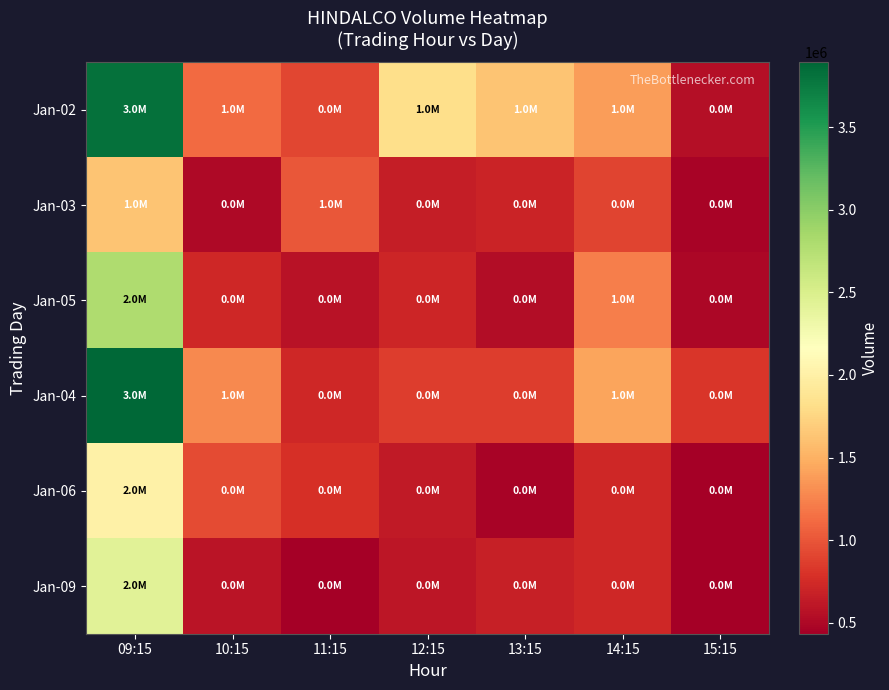

At 09:15, list the series in order from largest to smallest.

Jan-04, Jan-02, Jan-05, Jan-09, Jan-06, Jan-03